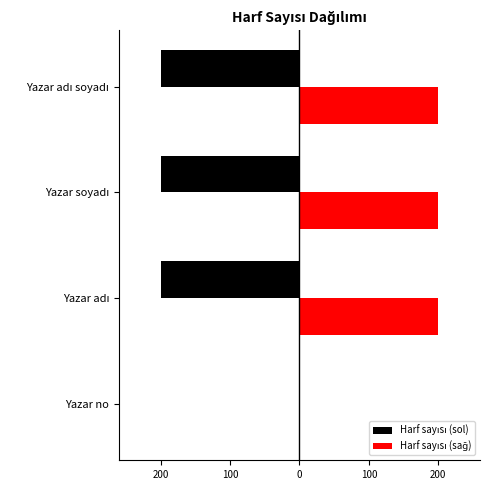

Reading left to right, list all the values displayed in this chart.

Harf sayısı (sol): 0	-200	-200	-200
Harf sayısı (sağ): 0	200	200	200